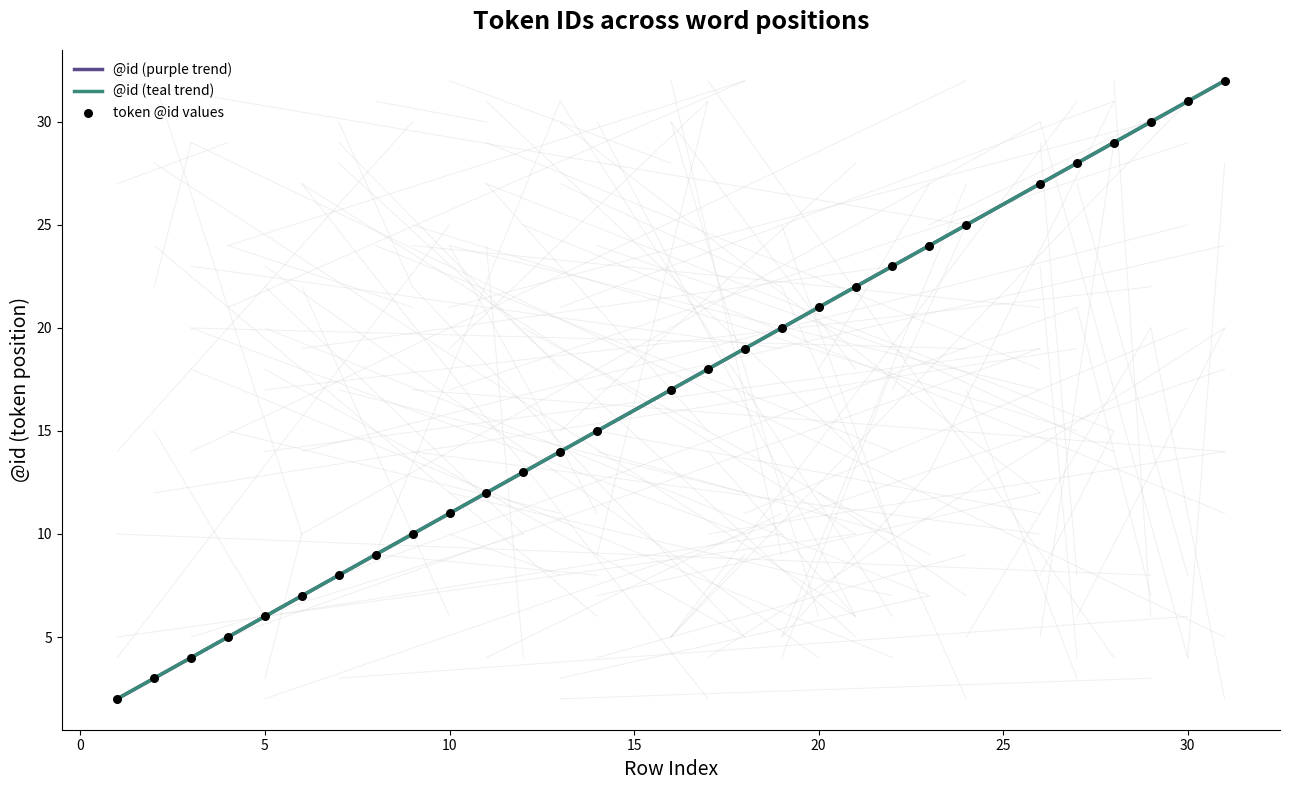

At how many categories does at least one series exceed 15?

15